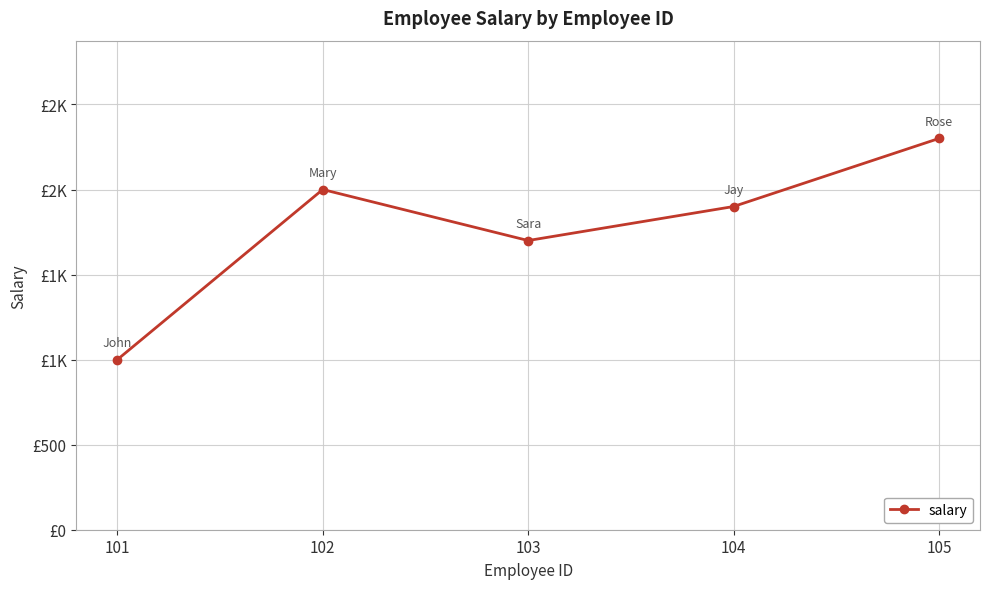

Does the chart display data point markers on the line(s)?

Yes